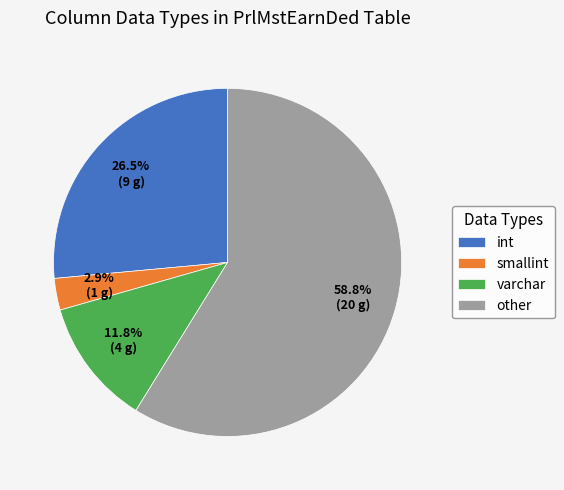

True or false: int accounts for 41% of the total.

False